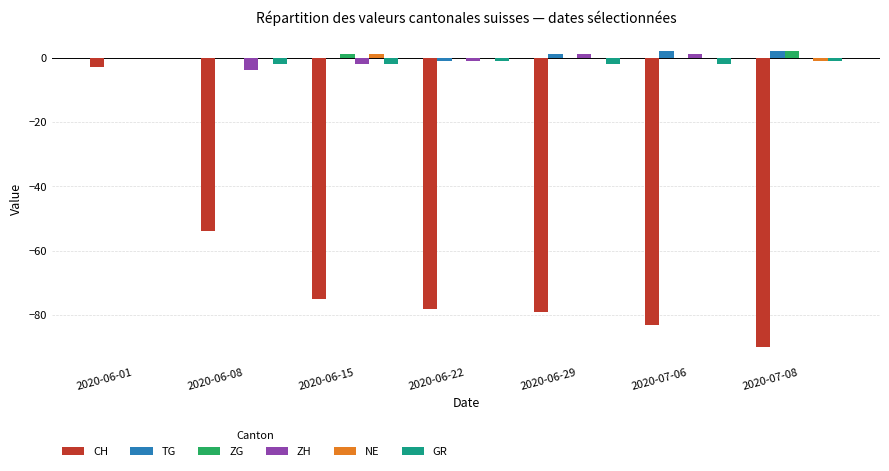

At which category is the sum across all series the highest?

2020-06-01